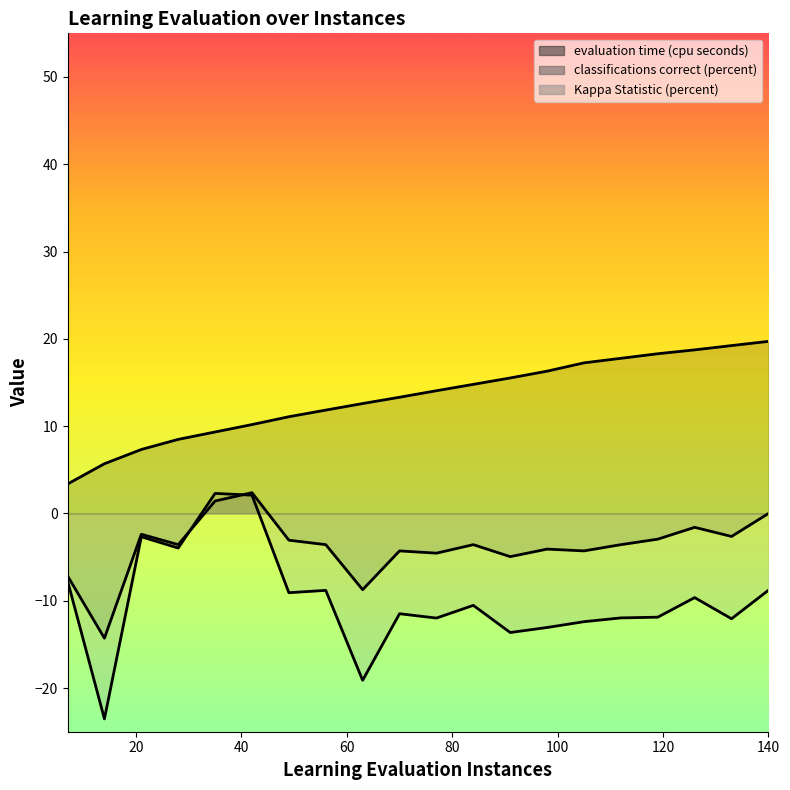

What is the spread (max minus min) of values at 35.0?

7.9